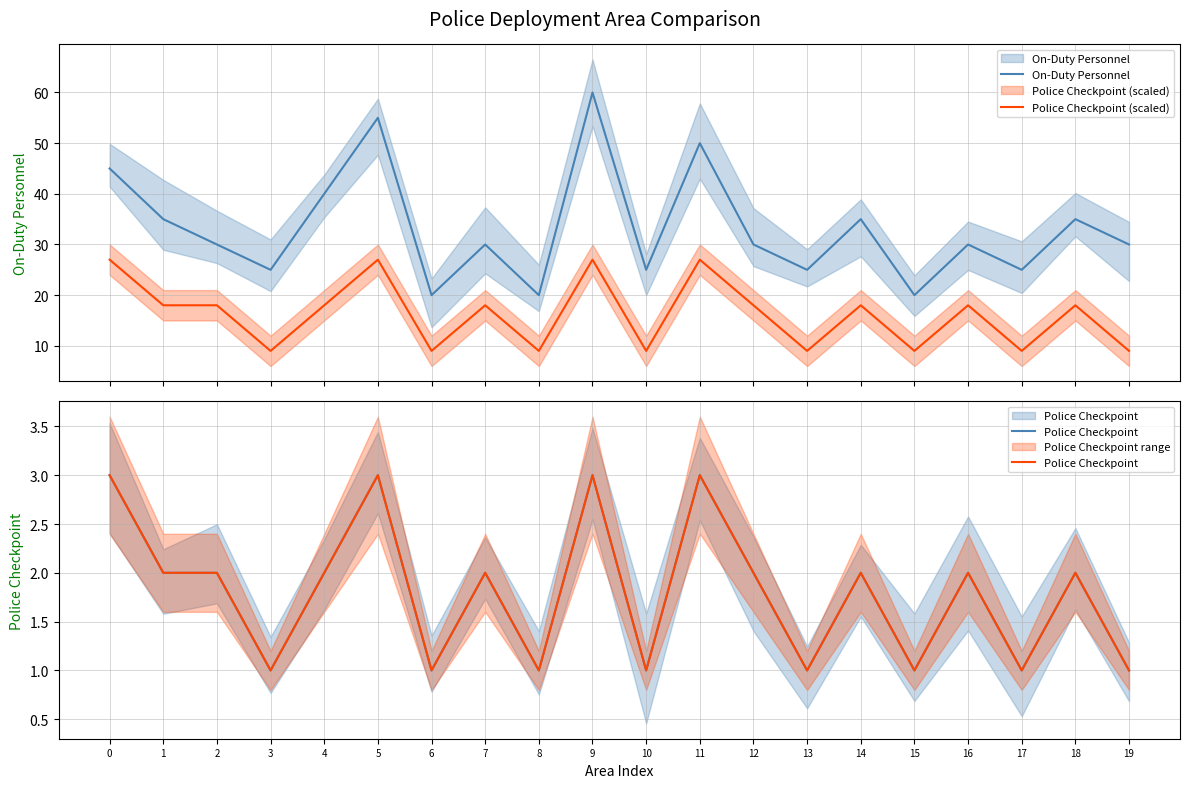

What is the sum of the Police Checkpoint values at 9 and 4?

5